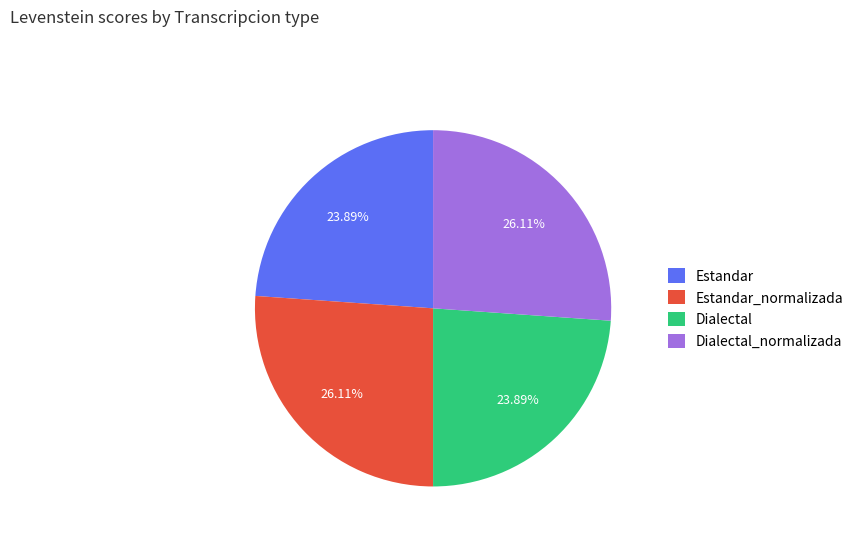

Is Dialectal the majority of the pie?

No